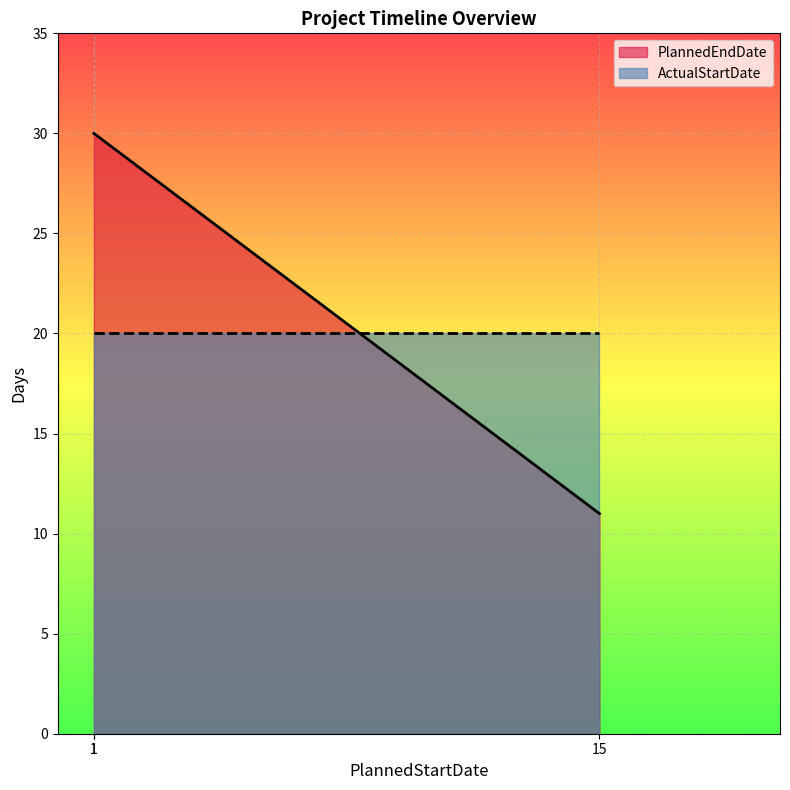

What is the minimum value shown in the chart?

11